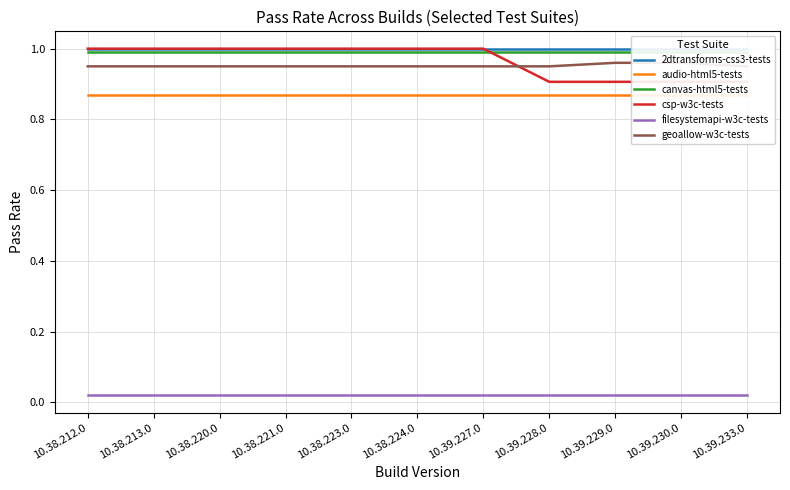

True or false: filesystemapi-w3c-tests has a value of 0.0 at 10.38.224.0.

True